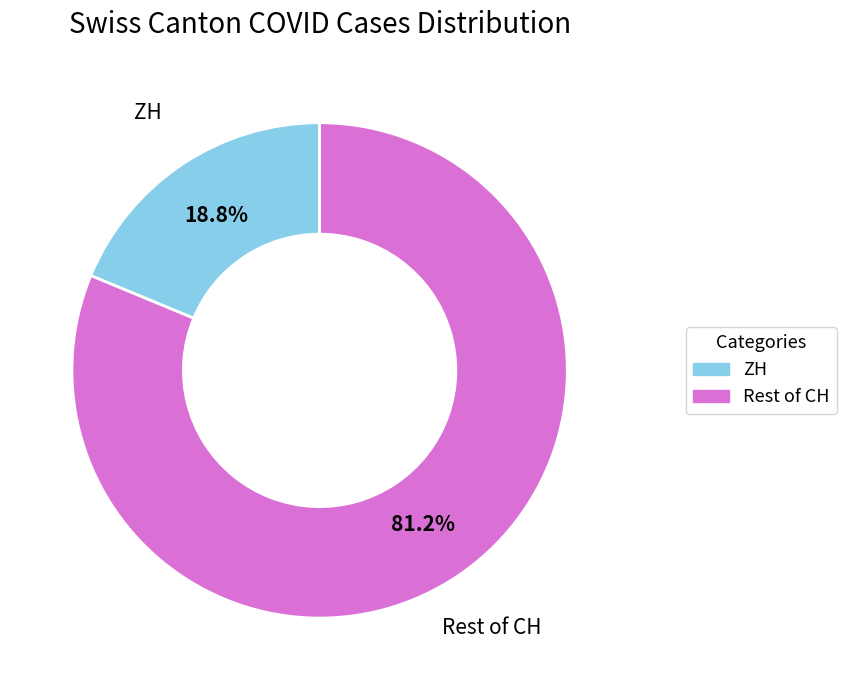

Rank the categories by value from highest to lowest.

Rest of CH, ZH